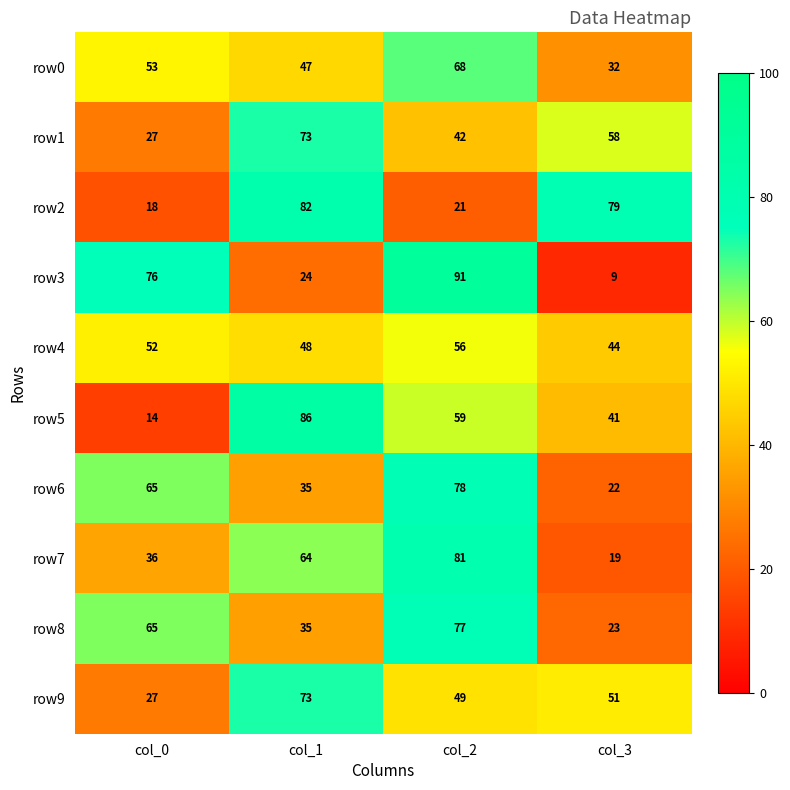

At how many categories does at least one series exceed 10?

4